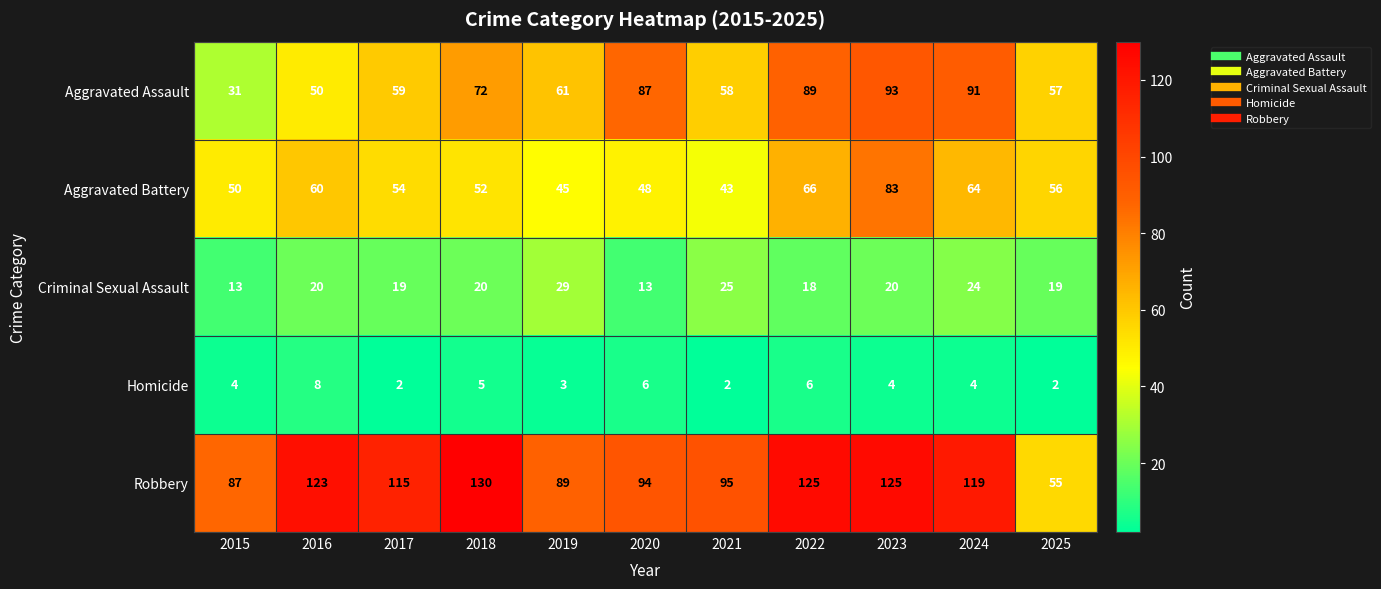

Rank the series at 2016 from highest to lowest value.

Robbery, Aggravated Battery, Aggravated Assault, Criminal Sexual Assault, Homicide